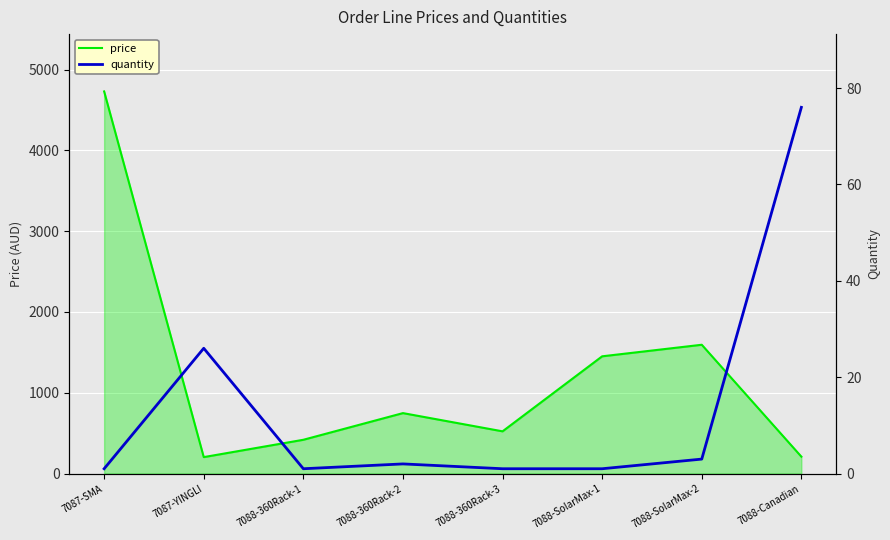

The quantity series shows 1.5 at 7088-SolarMax-1. True or false?

False